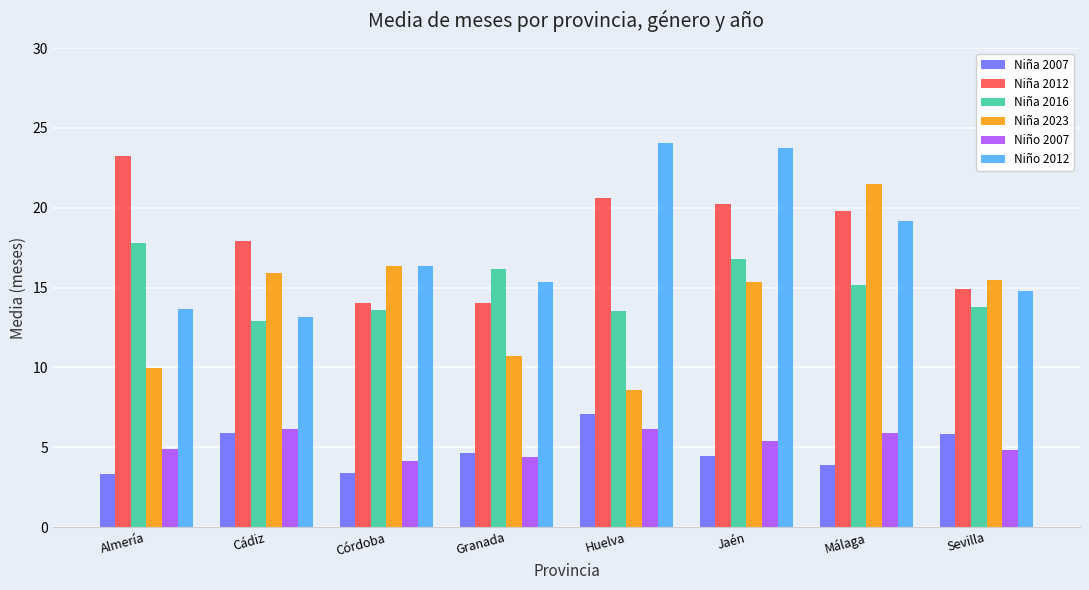

How many categories are shown in the chart?

8